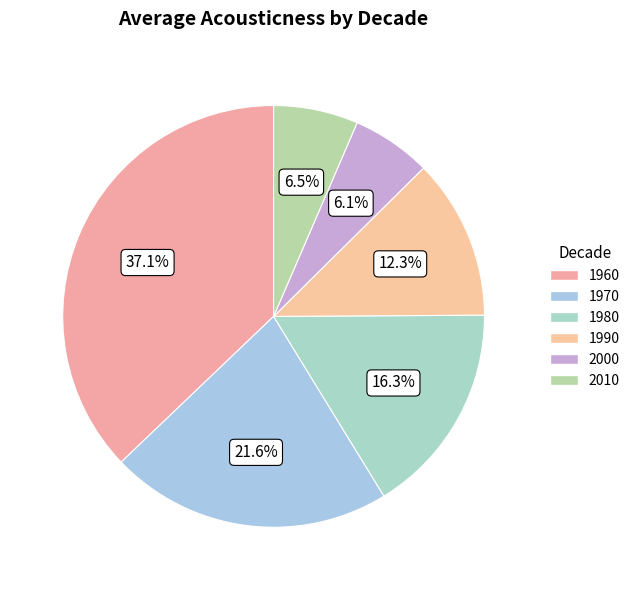

Count the number of slices in the pie.

6